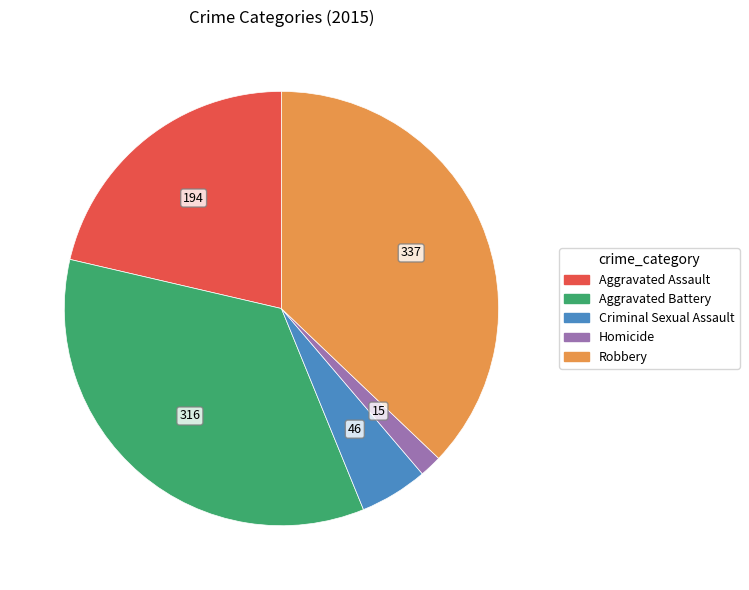

Which slice is the smallest?

Homicide